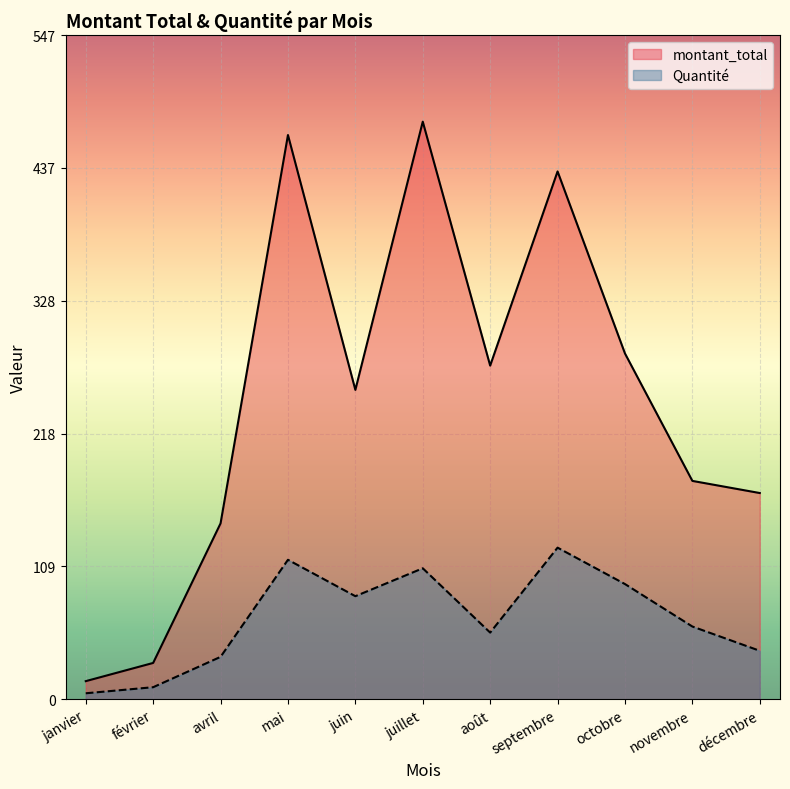

True or false: montant_total has a value of 52 at décembre.

False